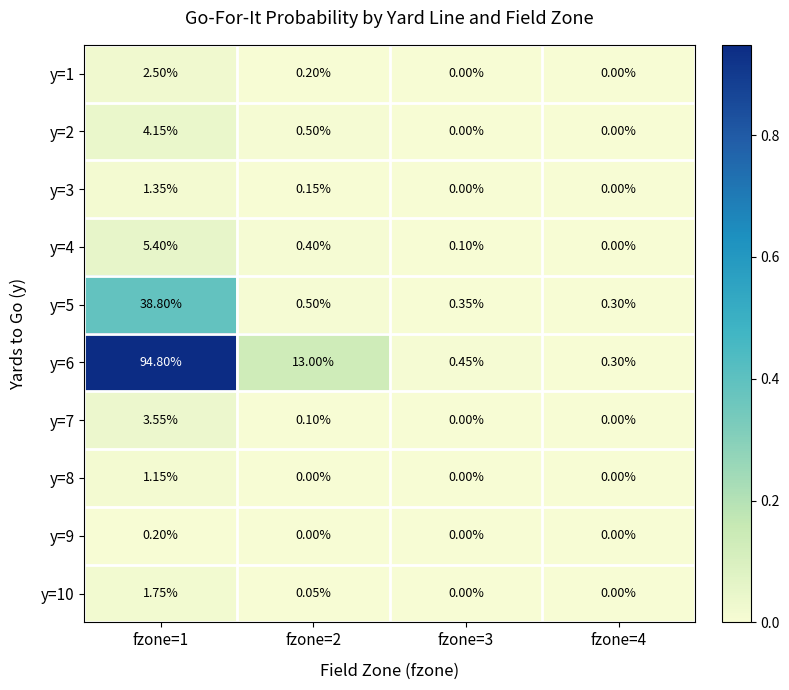

Is the value of y=6 at fzone=2 greater than the value of y=4 at fzone=1?

Yes